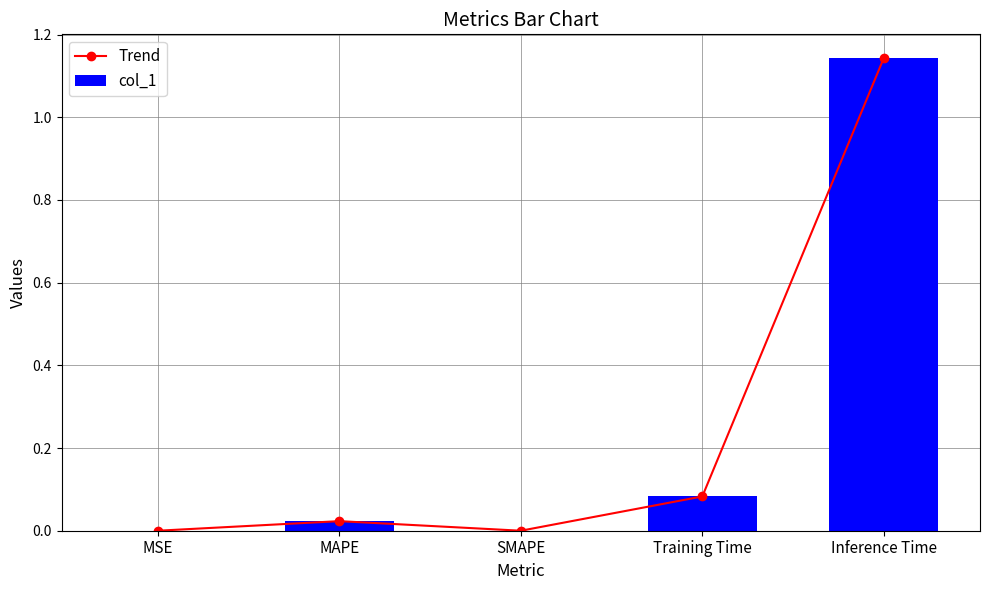

How many data points in Trend are above 0?

4